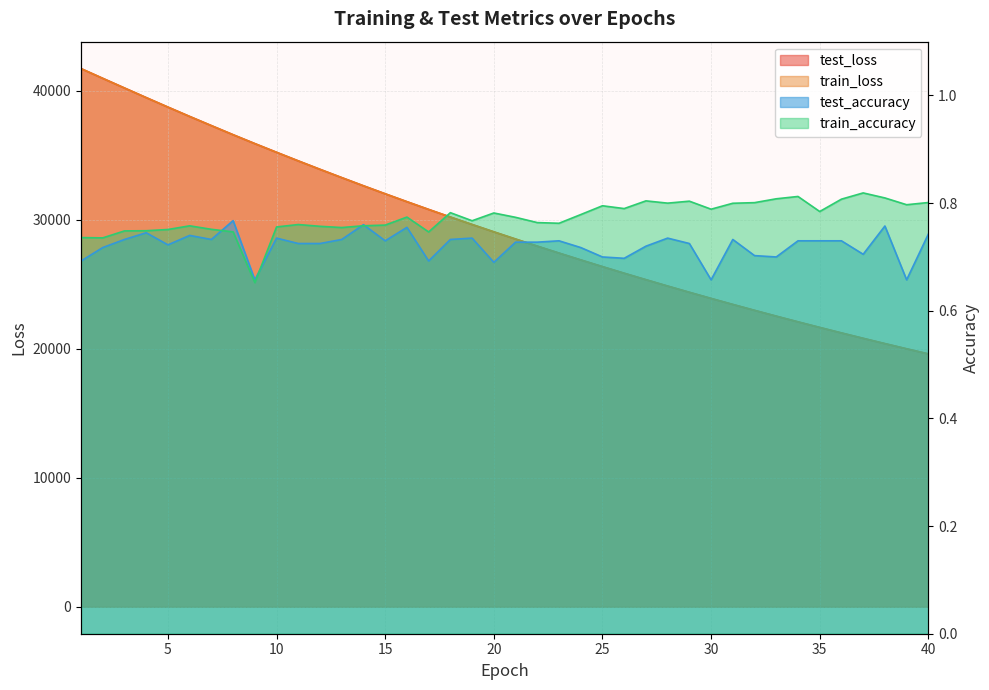

Reading left to right, extract all data points from this chart.

test_loss: 41736.7	40980.8	40231.9	39487.5	38751.1	38025.2	37314.3	36608.2	35919.4	35245.2	34579.5	33925.1	33282.6	32648.3	32027.8	31416.1	30814.9	30225.7	29647.2	29077.4	28518.6	27970.0	27429.9	26899.6	26378.8	25867.2	25365.5	24872.6	24388.6	23913.0	23446.7	22988.6	22538.3	22096.7	21663.0	21237.6	20819.5	20409.3	20006.5	19611.5
train_loss: 41735.2	40979.8	40230.9	39485.9	38750.6	38024.4	37313.1	36607.7	35919.0	35244.4	34578.2	33923.9	33281.6	32647.6	32027.0	31415.3	30814.5	30225.0	29646.4	29076.6	28517.8	27969.0	27429.1	26898.7	26377.9	25866.3	25364.7	24871.7	24387.7	23912.2	23445.7	22987.6	22537.5	22095.9	21662.4	21236.7	20818.8	20408.6	20005.7	19610.8
test_accuracy: 0.7	0.7	0.7	0.7	0.7	0.7	0.7	0.8	0.7	0.7	0.7	0.7	0.7	0.8	0.7	0.8	0.7	0.7	0.7	0.7	0.7	0.7	0.7	0.7	0.7	0.7	0.7	0.7	0.7	0.7	0.7	0.7	0.7	0.7	0.7	0.7	0.7	0.8	0.7	0.7
train_accuracy: 0.7	0.7	0.7	0.7	0.8	0.8	0.8	0.7	0.7	0.8	0.8	0.8	0.8	0.8	0.8	0.8	0.7	0.8	0.8	0.8	0.8	0.8	0.8	0.8	0.8	0.8	0.8	0.8	0.8	0.8	0.8	0.8	0.8	0.8	0.8	0.8	0.8	0.8	0.8	0.8